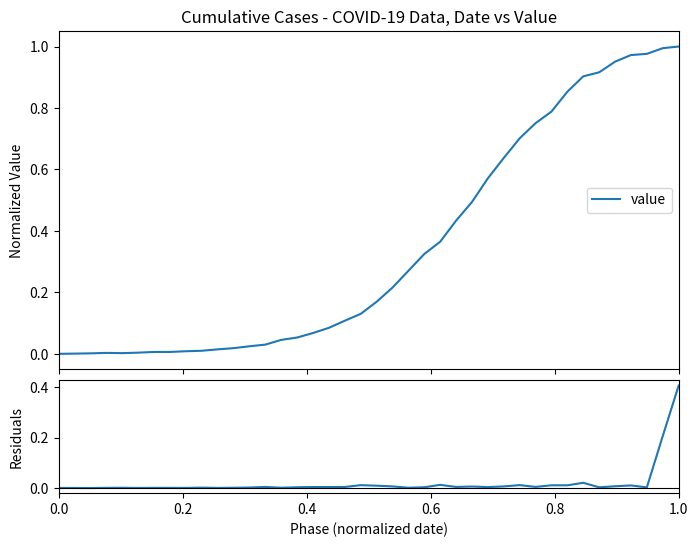

Does the chart have visible grid lines?

No